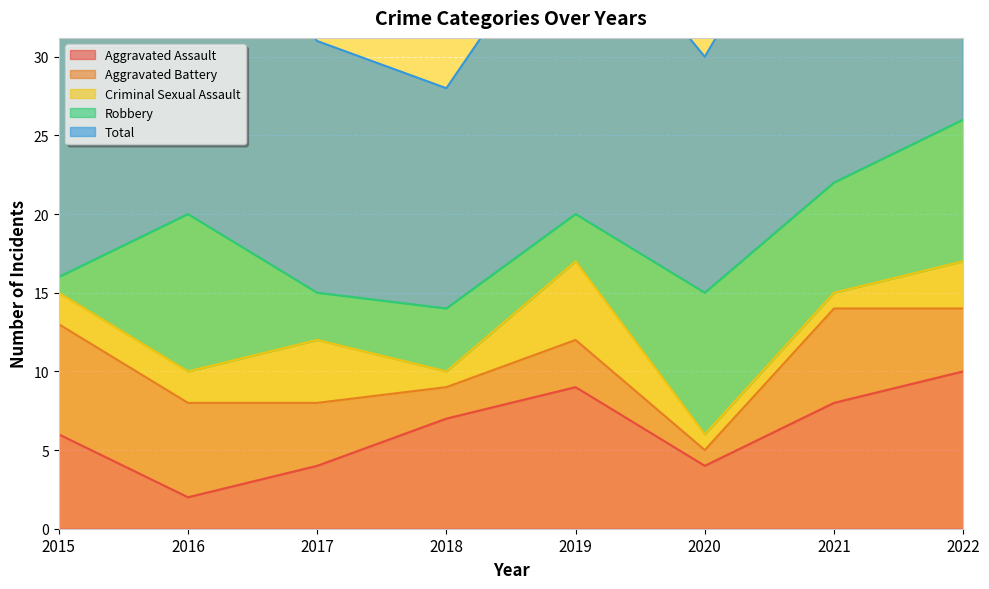

What is the sum of all Total values?

150